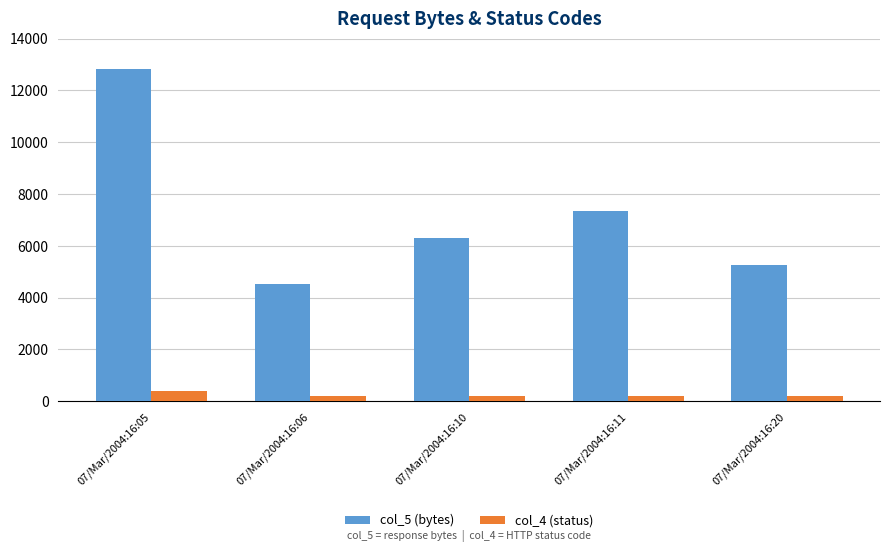

What are all the series names shown in the legend?

col_5 (bytes), col_4 (status)